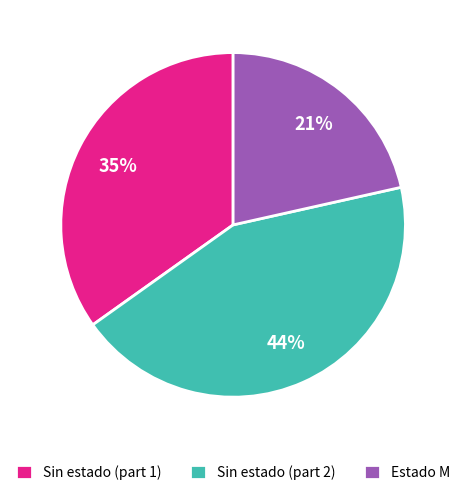

How many slices are in this pie chart?

3